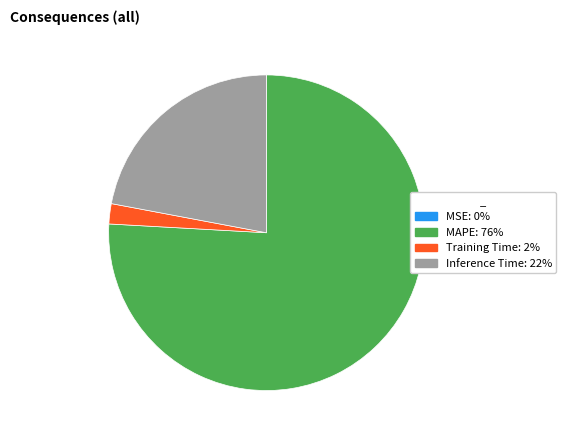

Which slice represents more than half of the pie?

MAPE